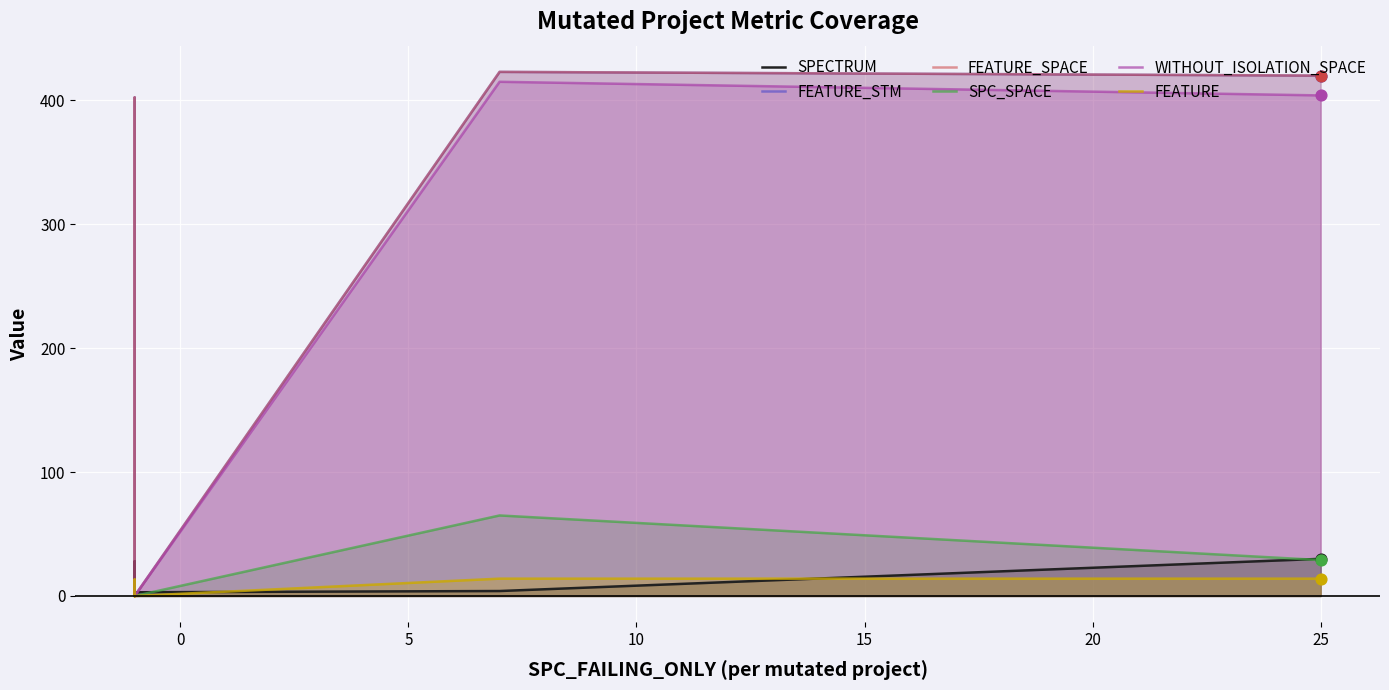

Which series has the largest total across all categories?

FEATURE_STM